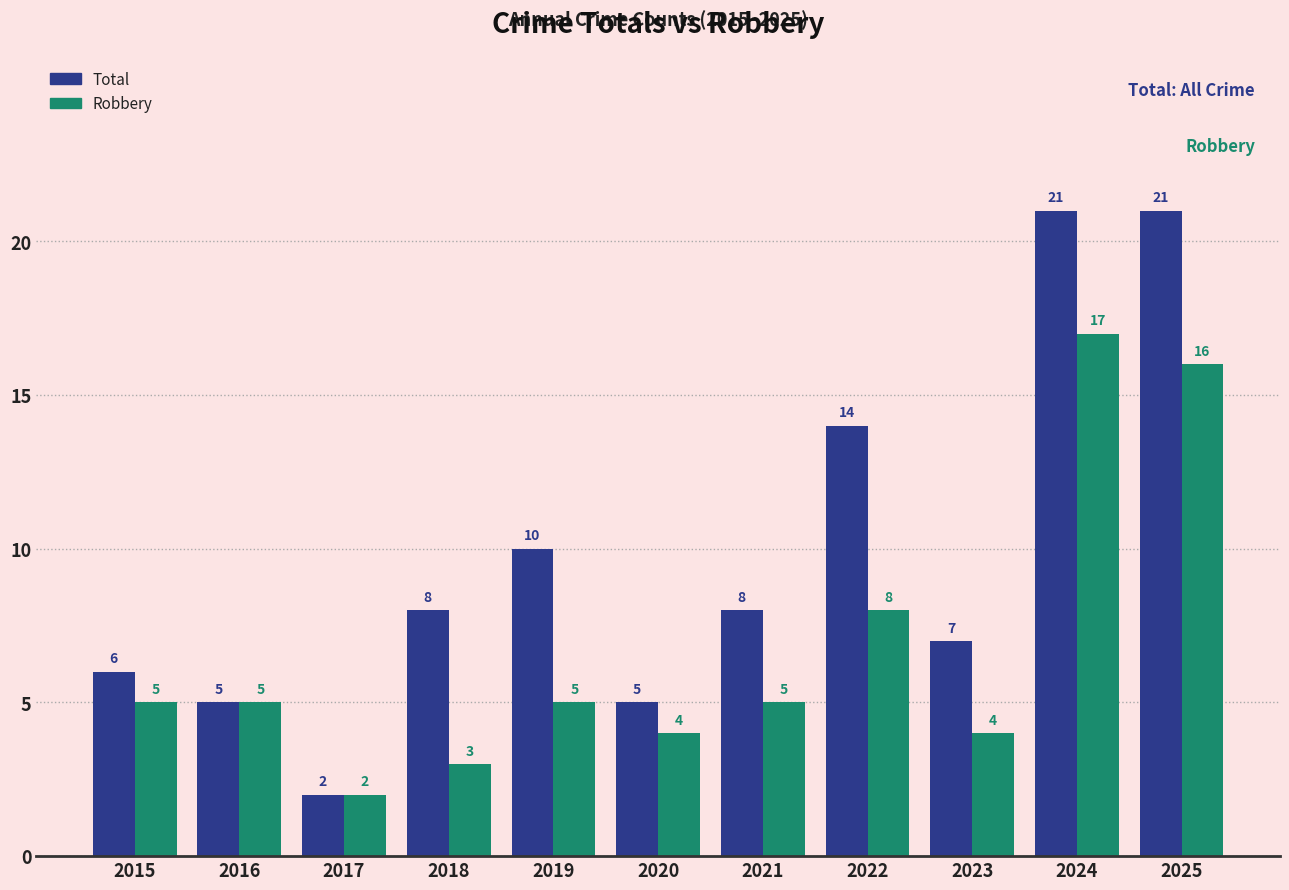

Count the number of categories in the chart.

11